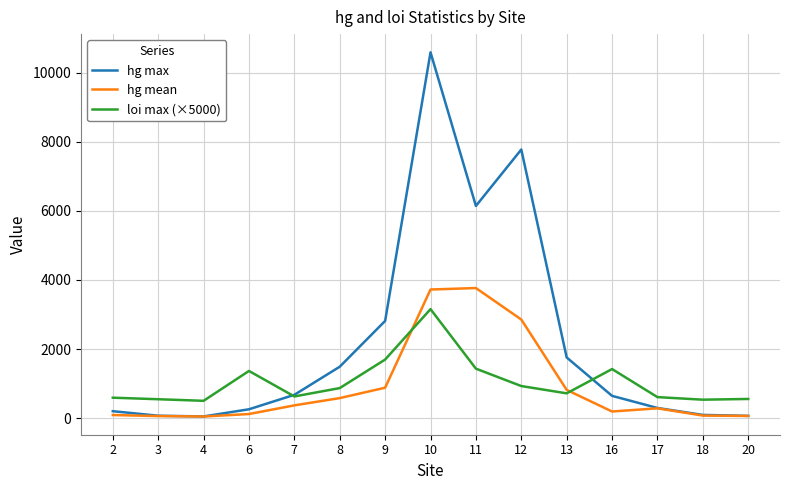

What is the maximum value for loi max (×5000)?

3153.5